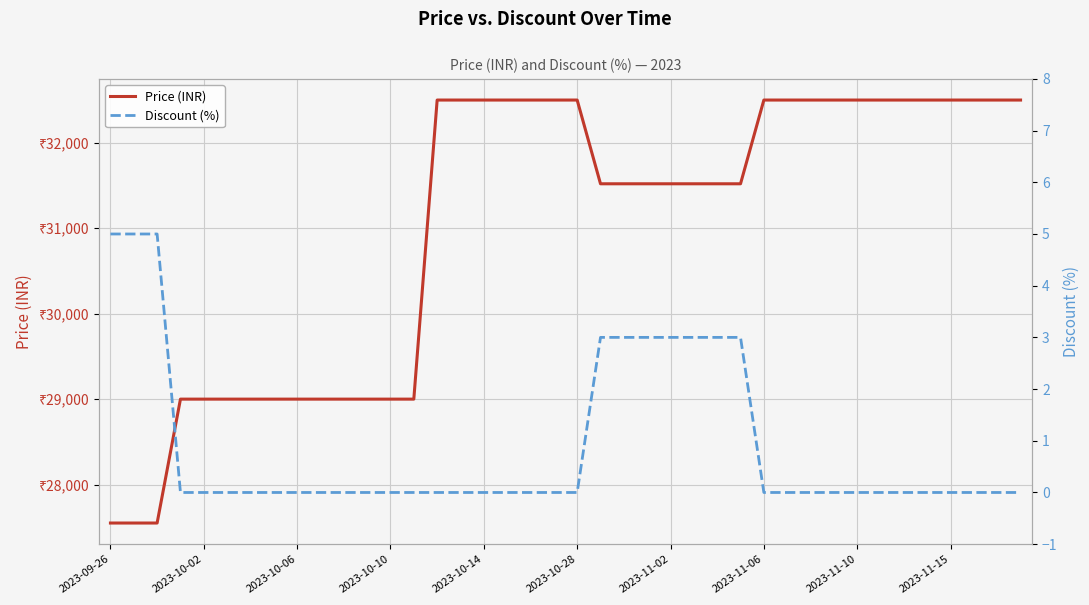

True or false: Price (INR) has a value of 17754 at 2023-11-02.

False